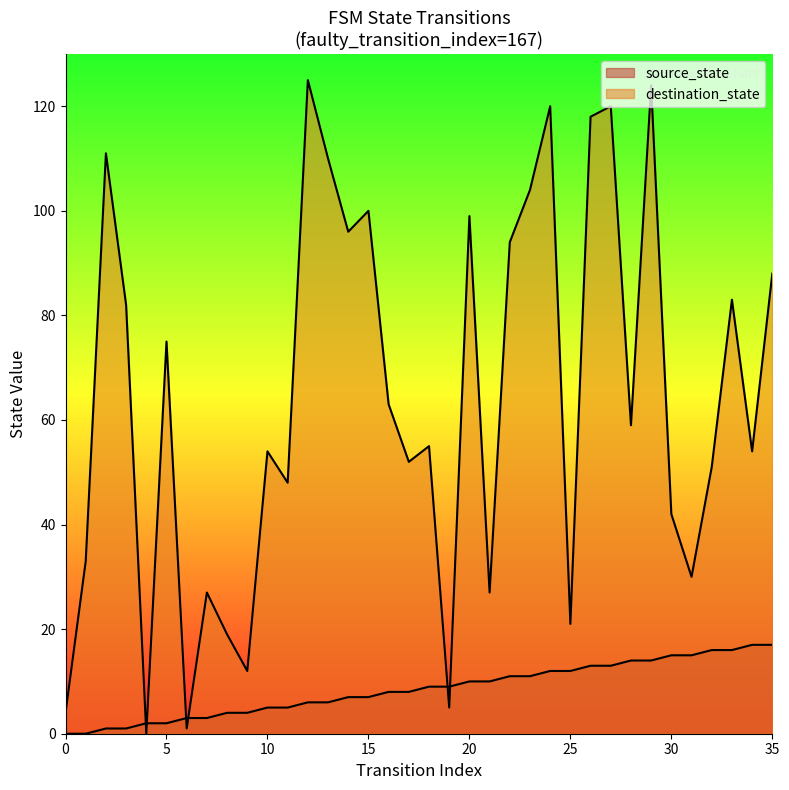

How many values in the source_state series are below 9?

18